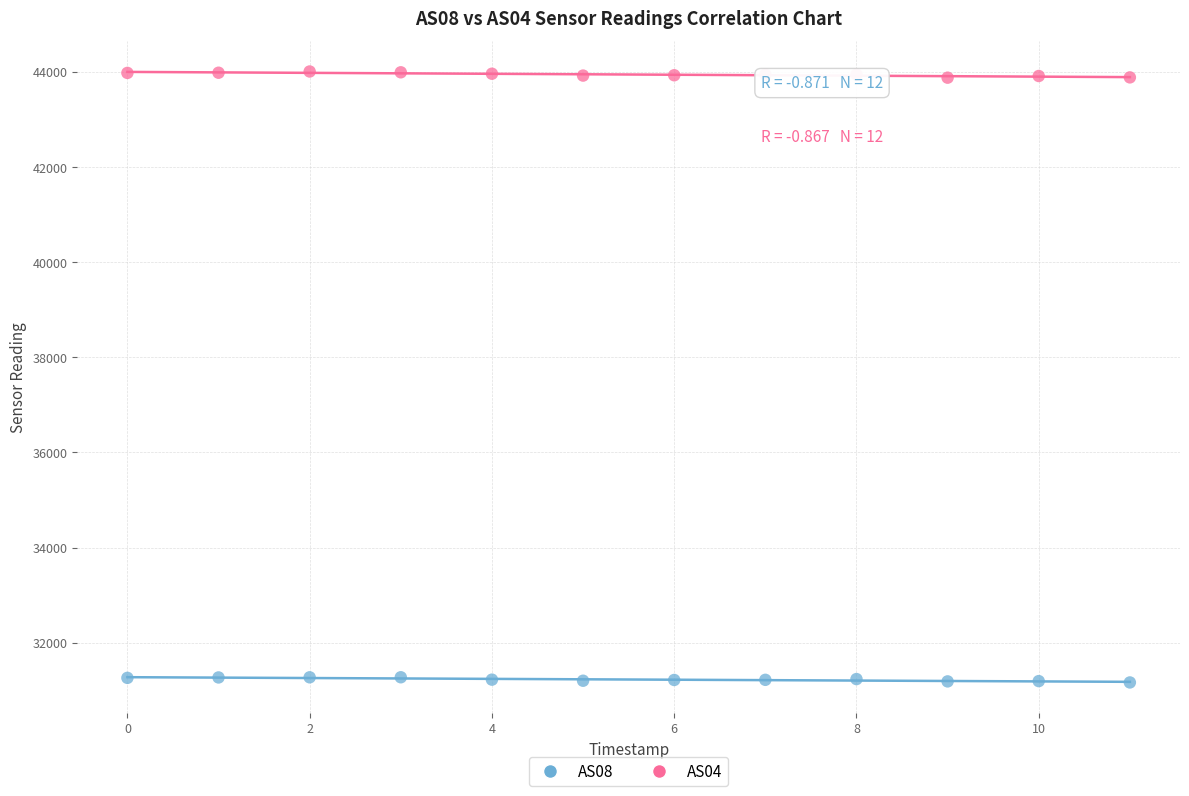

Across all data points, what is the range of Y values (max minus min)?

12841